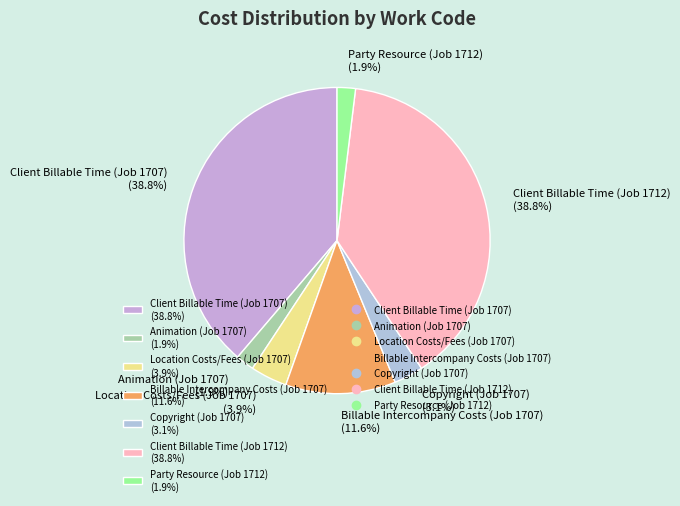

Combined, do Client Billable Time (Job 1707) (38.8%) and Location Costs/Fees (Job 1707) (3.9%) account for over 50%?

No